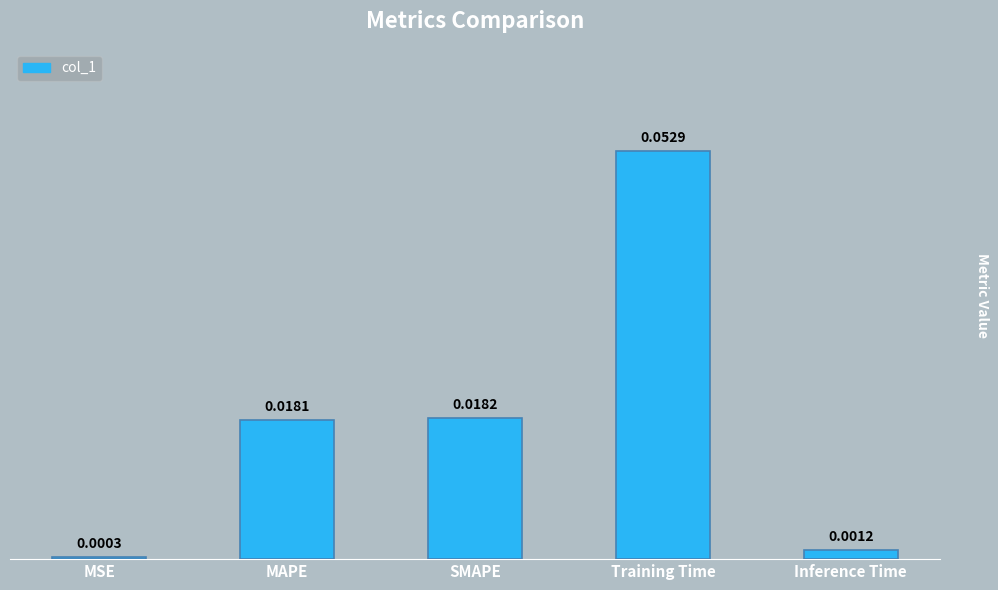

What is the label of the 4th bar from the left?

Training Time